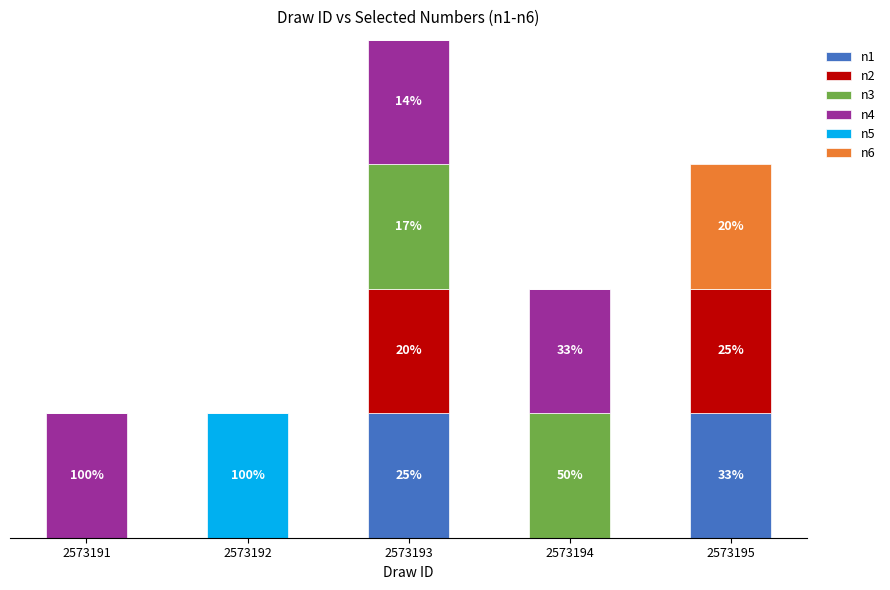

At 2573191, list the series in order from smallest to largest.

n1, n2, n3, n5, n6, n4